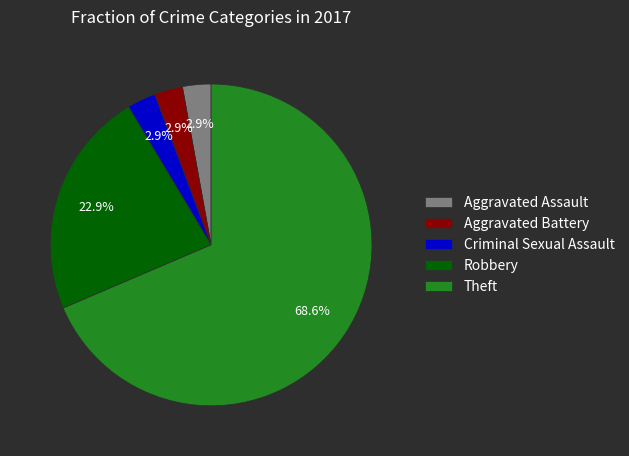

Combined, do Theft and Robbery account for over 50%?

Yes